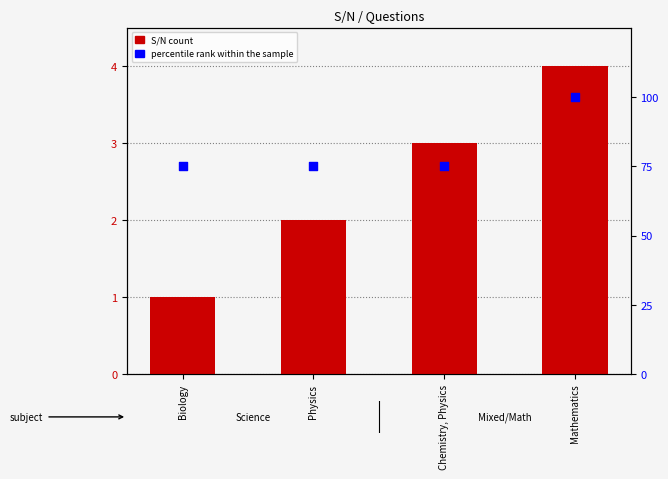

Which series has the largest total across all categories?

percentile rank within the sample